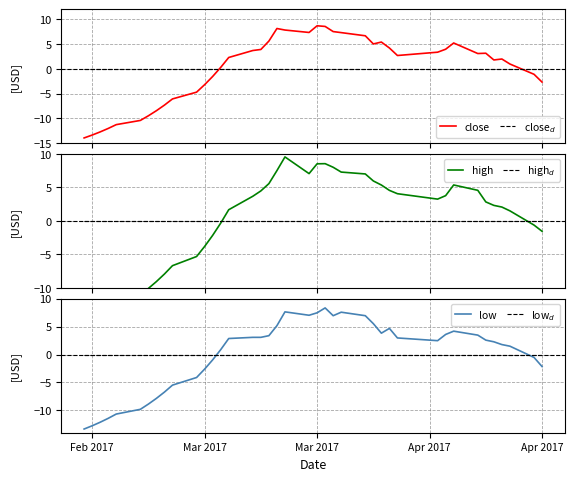

Reading right to left, transcribe all the data shown in this chart.

close: -2.7	-1.1	1.0	2.0	1.8	3.1	3.1	5.2	3.9	3.3	2.7	4.2	5.4	5.0	6.6	7.3	7.5	8.5	8.7	7.3	7.8	8.1	5.6	3.9	3.7	2.3	0.3	-1.5	-3.2	-4.7	-6.1	-7.3	-8.4	-9.5	-10.4	-11.3	-12.0	-12.7	-13.4	-13.9
close$_d$: 0.0	0.0	0.0	0.0	0.0	0.0	0.0	0.0	0.0	0.0	0.0	0.0	0.0	0.0	0.0	0.0	0.0	0.0	0.0	0.0	0.0	0.0	0.0	0.0	0.0	0.0	0.0	0.0	0.0	0.0	0.0	0.0	0.0	0.0	0.0	0.0	0.0	0.0	0.0	0.0
high: -1.5	-0.6	1.5	2.1	2.3	2.8	4.6	5.4	3.8	3.3	4.1	4.6	5.4	6.0	7.0	7.3	8.0	8.6	8.5	7.1	9.6	7.5	5.6	4.5	3.7	1.7	-0.3	-2.1	-3.8	-5.3	-6.7	-7.9	-9.0	-10.1	-11.0	-11.9	-12.6	-13.3	-14.0	-14.5
high$_d$: 0.0	0.0	0.0	0.0	0.0	0.0	0.0	0.0	0.0	0.0	0.0	0.0	0.0	0.0	0.0	0.0	0.0	0.0	0.0	0.0	0.0	0.0	0.0	0.0	0.0	0.0	0.0	0.0	0.0	0.0	0.0	0.0	0.0	0.0	0.0	0.0	0.0	0.0	0.0	0.0
low: -2.1	-0.5	1.5	1.8	2.3	2.6	3.5	4.2	3.6	2.5	3.0	4.7	3.8	5.5	7.0	7.6	7.0	8.4	7.5	7.0	7.6	5.2	3.4	3.1	3.1	2.9	0.9	-1.0	-2.6	-4.1	-5.5	-6.7	-7.8	-8.9	-9.8	-10.7	-11.4	-12.1	-12.8	-13.3
low$_d$: 0.0	0.0	0.0	0.0	0.0	0.0	0.0	0.0	0.0	0.0	0.0	0.0	0.0	0.0	0.0	0.0	0.0	0.0	0.0	0.0	0.0	0.0	0.0	0.0	0.0	0.0	0.0	0.0	0.0	0.0	0.0	0.0	0.0	0.0	0.0	0.0	0.0	0.0	0.0	0.0